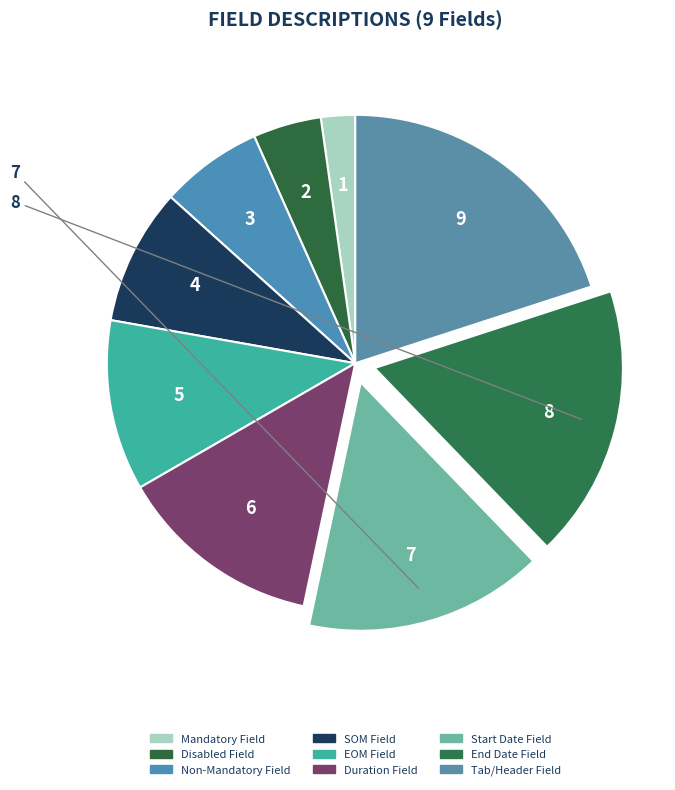

What portion of the pie excludes End Date Field?

82.2%